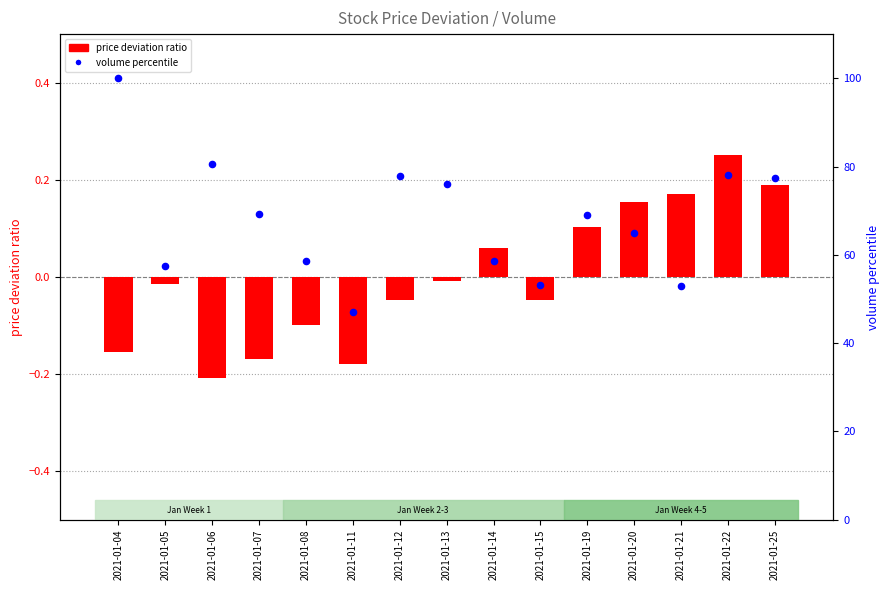

Which series reaches the maximum Y coordinate?

volume percentile